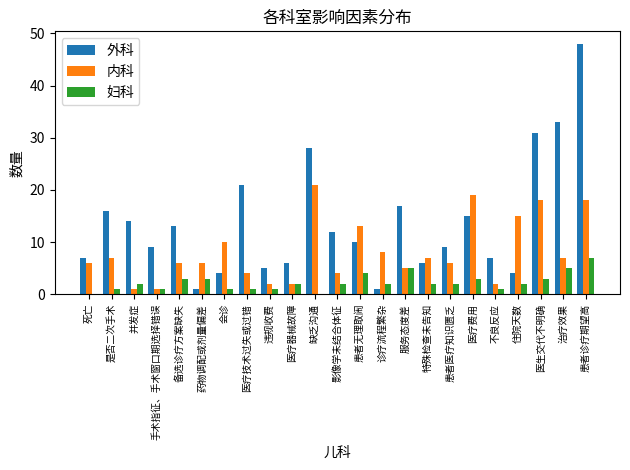

What is the sum of the 外科 values at 患者无理取闹 and 治疗效果?

43